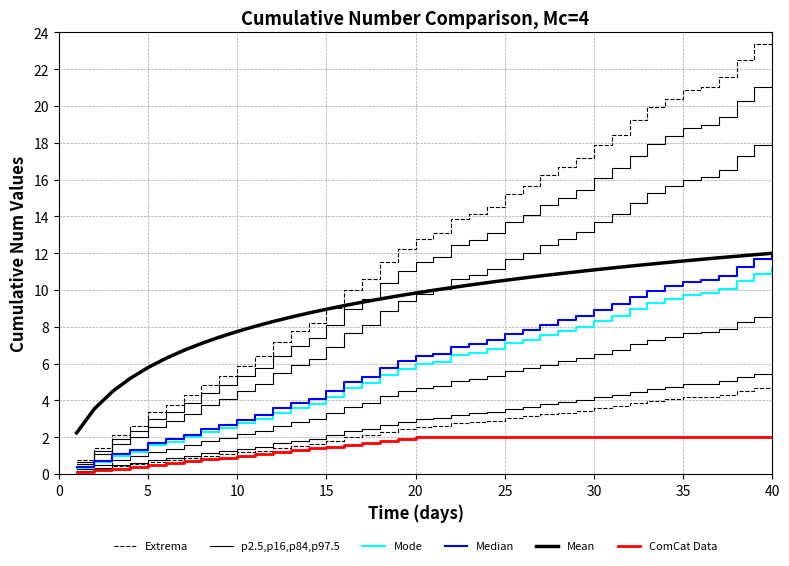

Which series has the largest range (max minus min)?

Extrema